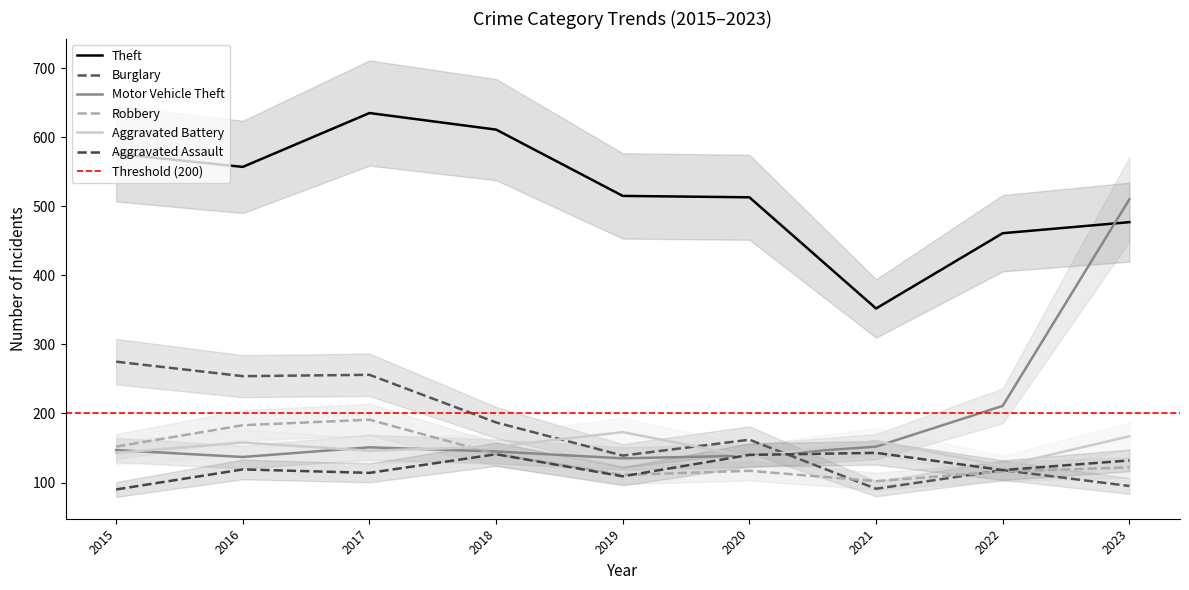

At which label does Aggravated Assault first exceed 119?

2018